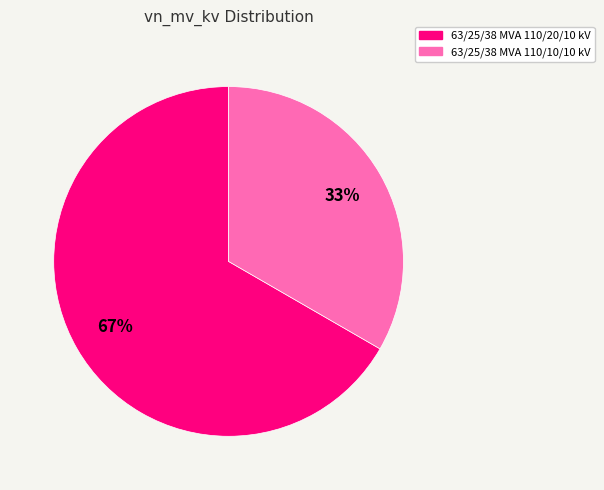

Is there a majority slice in this chart?

Yes